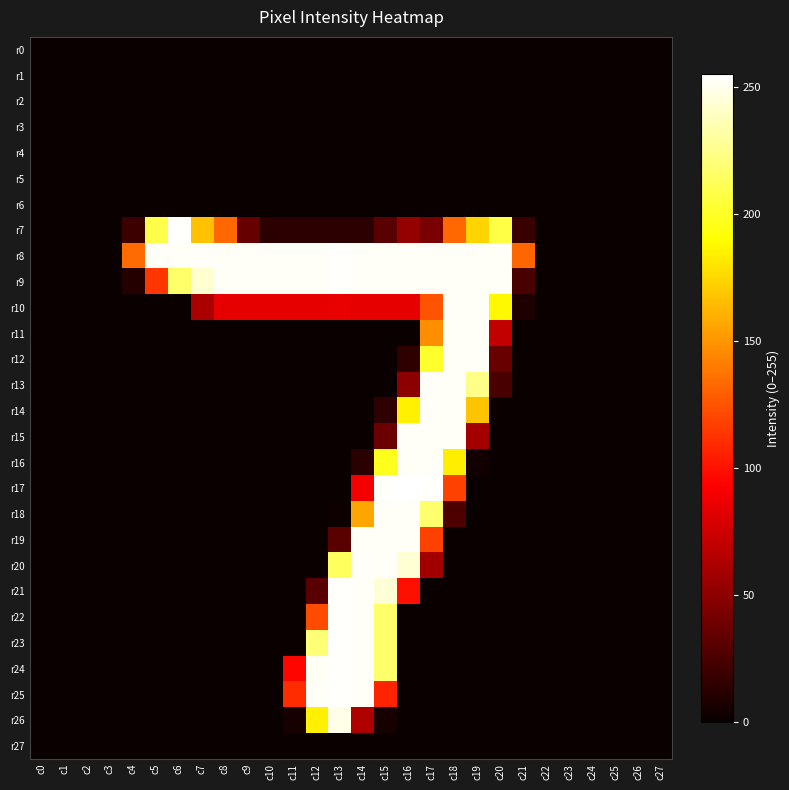

At how many categories does at least one series exceed 157?

16